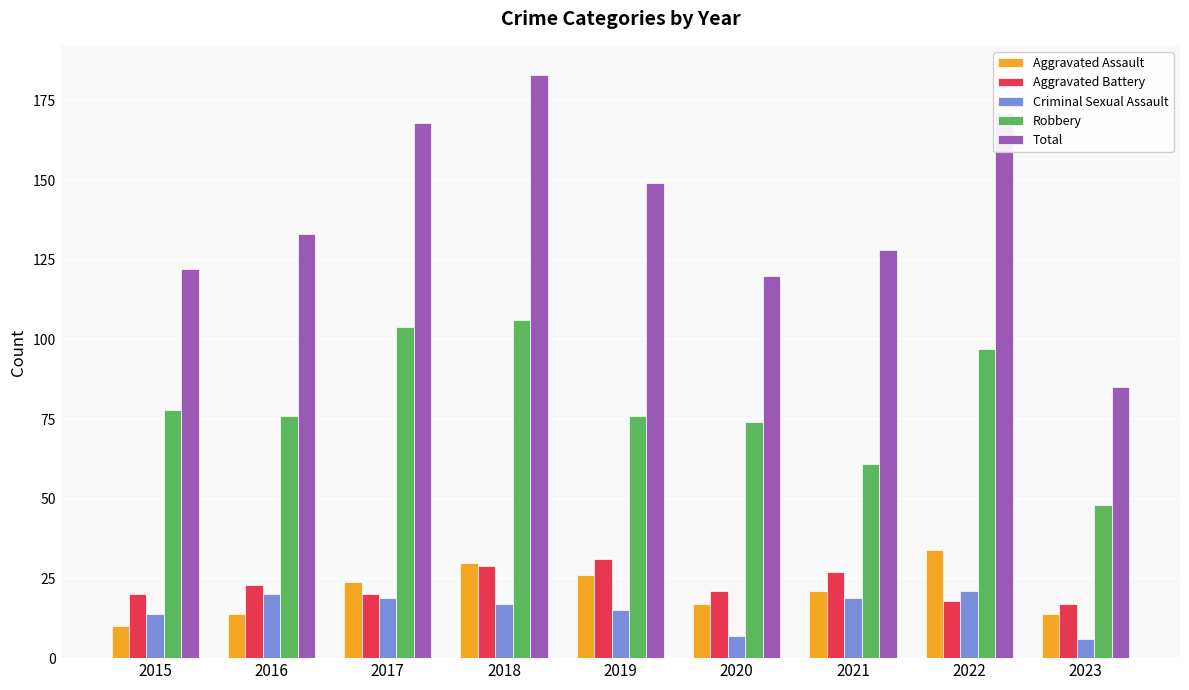

What is the sum of the Criminal Sexual Assault values at 2015 and 2016?

34